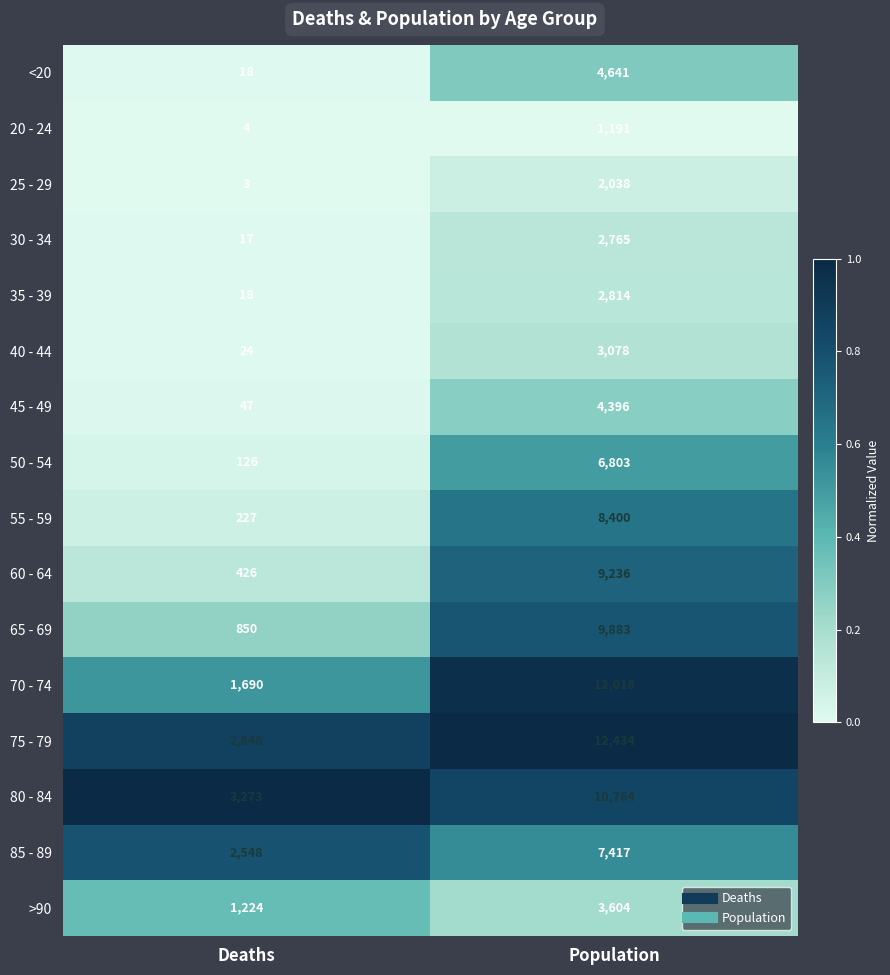

Rank the categories by 50 - 54 value from highest to lowest.

Population, Deaths